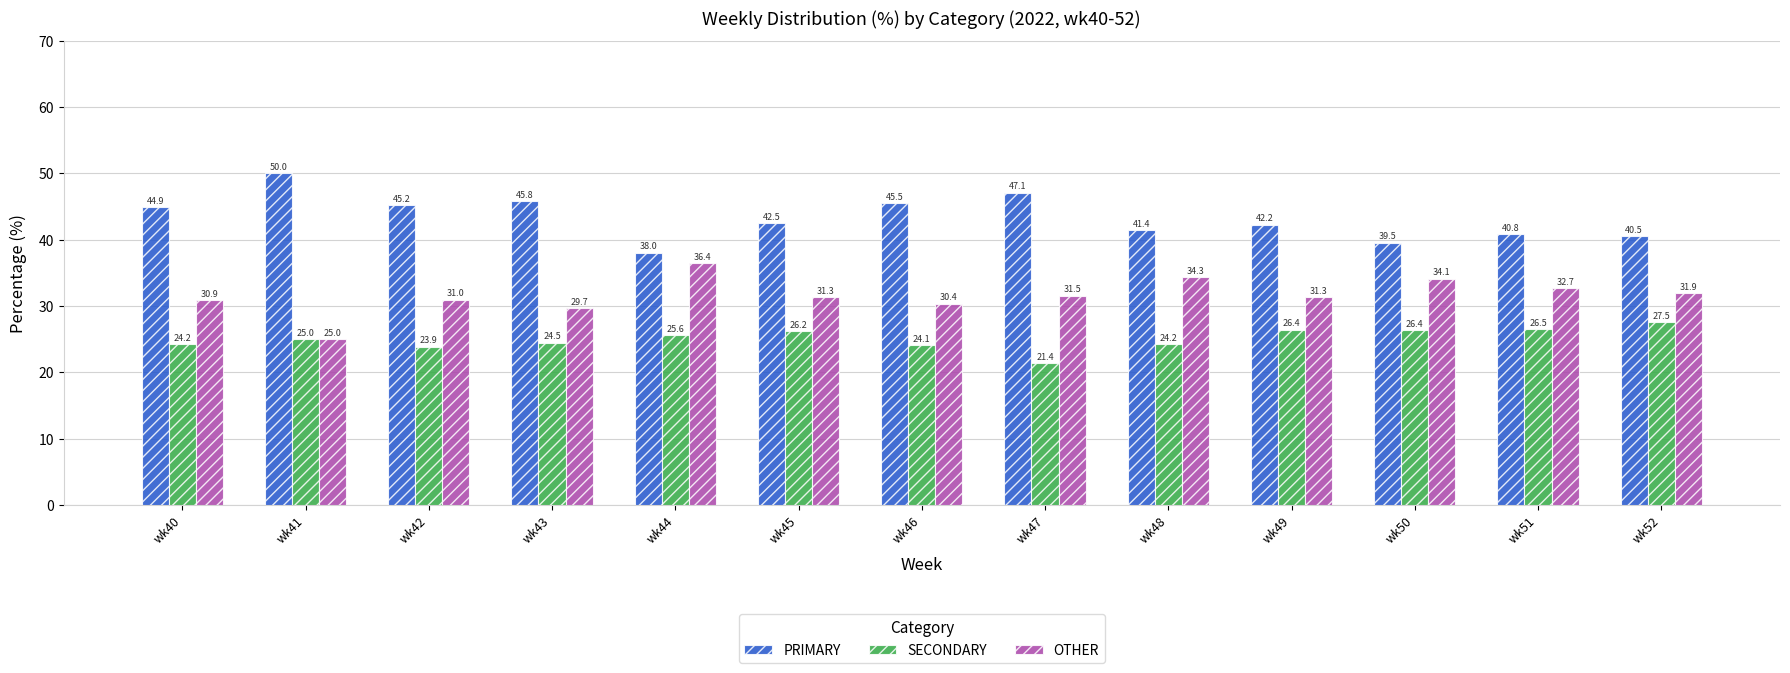

At which label does PRIMARY first exceed 42?

wk40